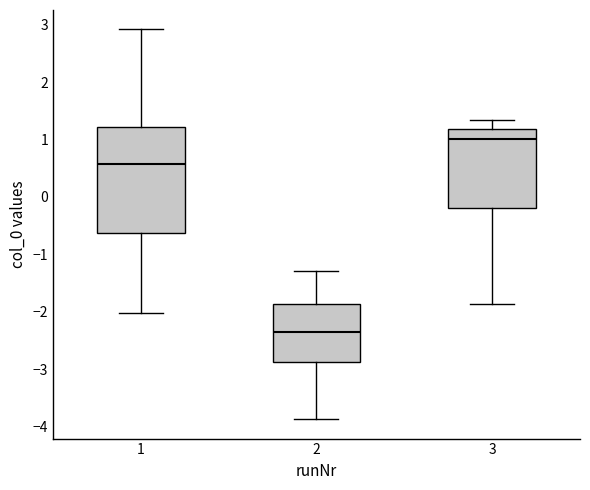

Reading left to right, read every box against the y-axis: the position of its median line, the range the box covers, and the ends of its whiskers. The values are not printed on the chart, so give them approximately, as read against the axis.

1: median 0.6, box -0.6 to 1.2, whiskers -2.0 to 2.9
2: median -2.3, box -2.9 to -1.9, whiskers -3.9 to -1.3
3: median 1.0, box -0.2 to 1.2, whiskers -1.9 to 1.3